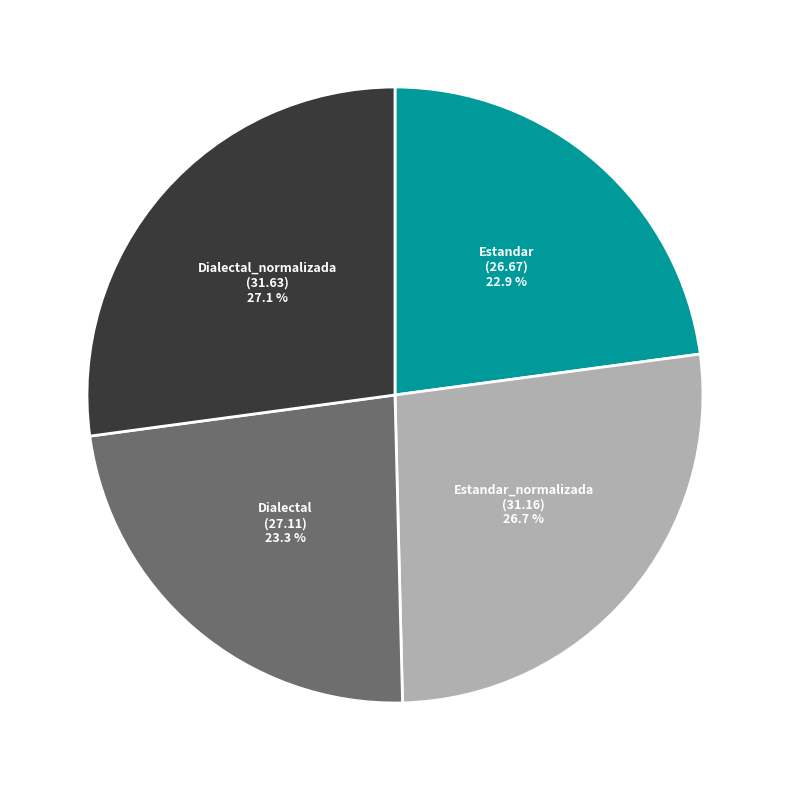

How many slices are in this pie chart?

4